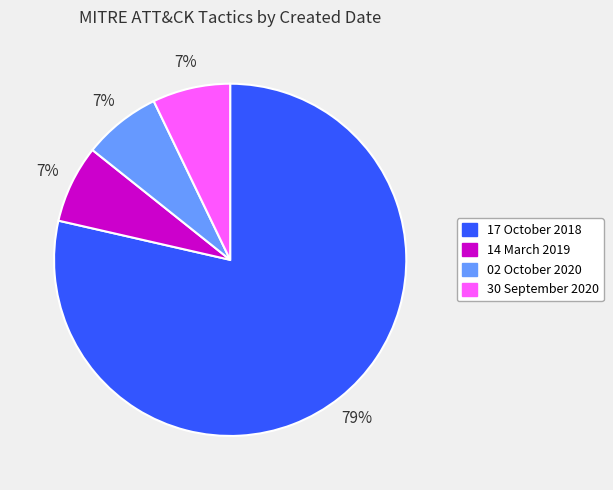

Is the sum of 30 September 2020 and 02 October 2020 greater than half?

No